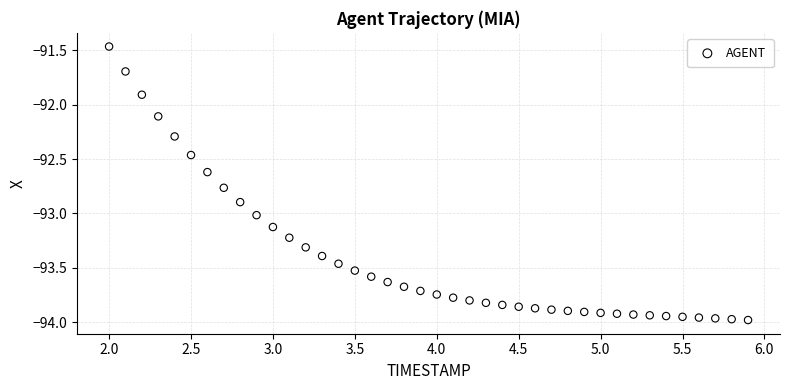

What is the range of X values (max minus min)?

3.9